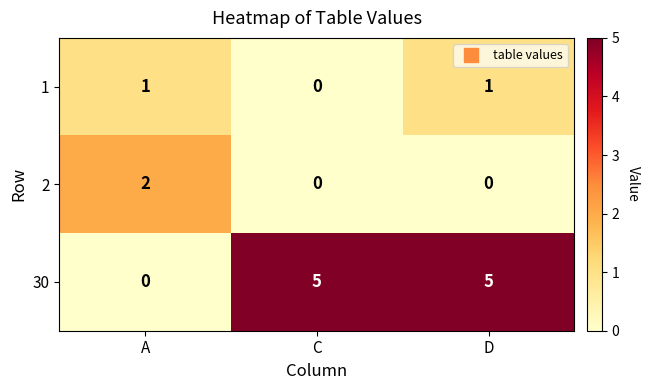

Which series changed the most between A and D?

30